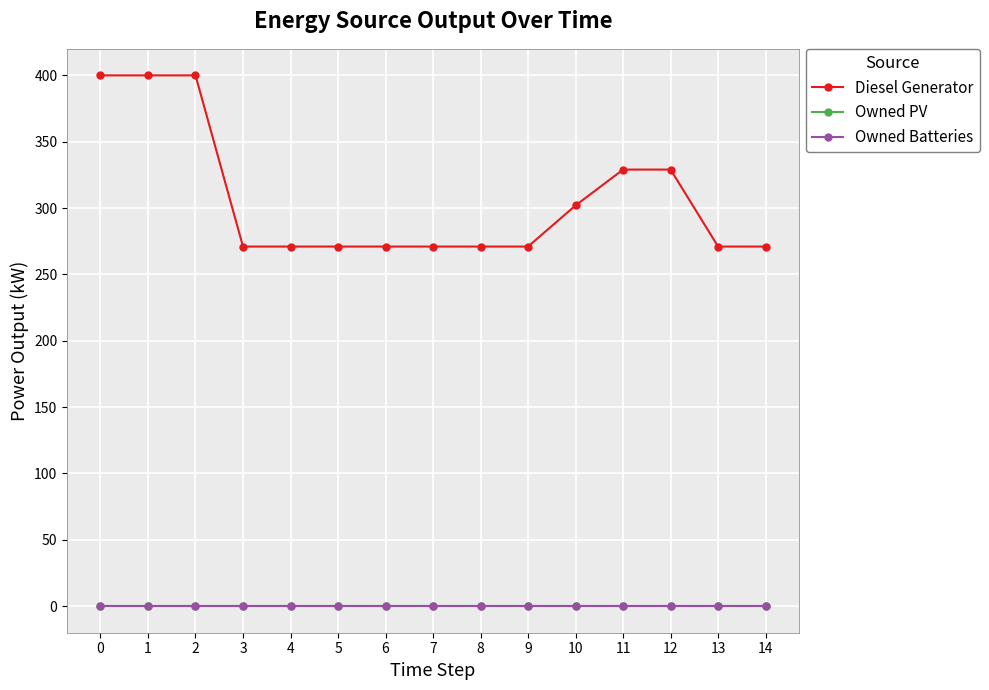

What is the maximum value shown in the chart?

400